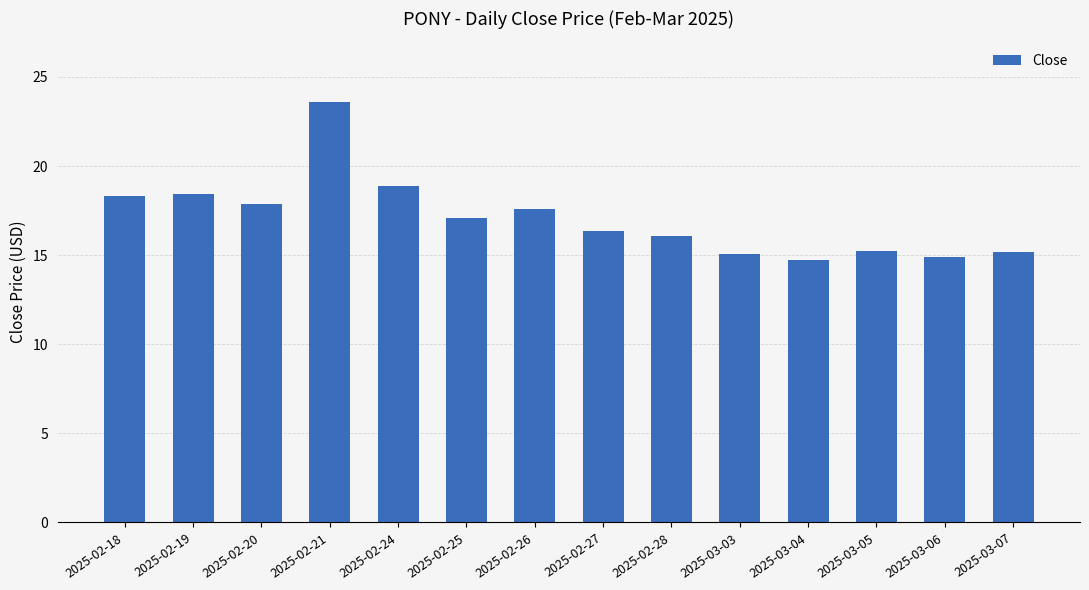

Is it true that the value at 2025-03-07 is 15.2?

True